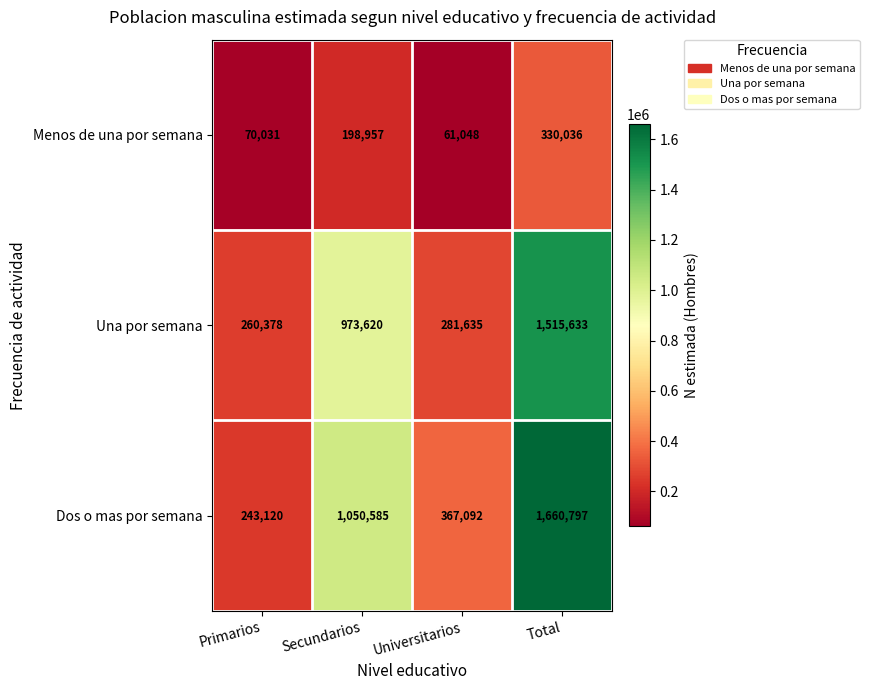

What is the total value across all series at Universitarios?

709775